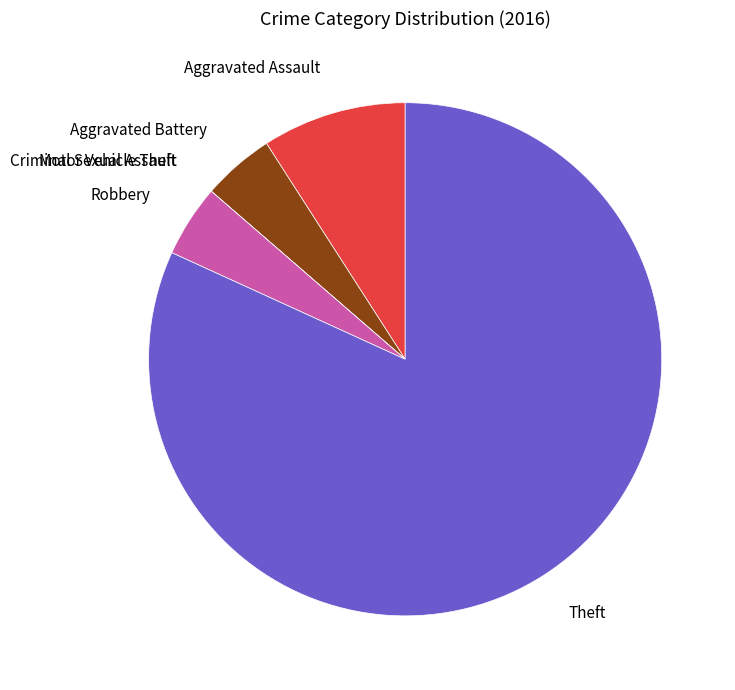

Is there a majority slice in this chart?

Yes